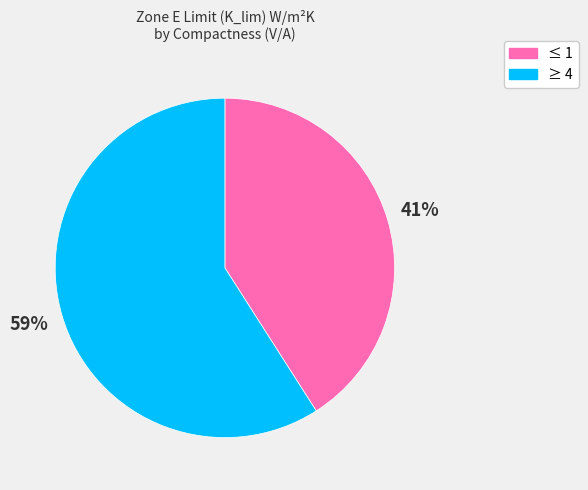

Rank the categories by value from highest to lowest.

≥ 4, ≤ 1